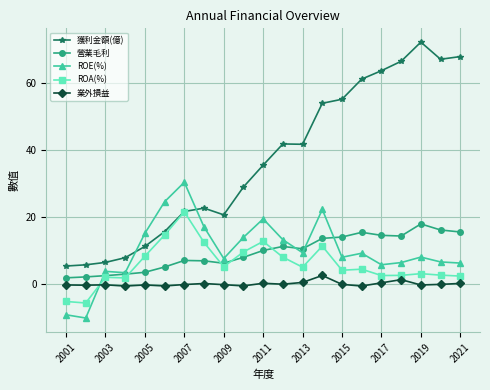

At how many categories does at least one series exceed 33?

11